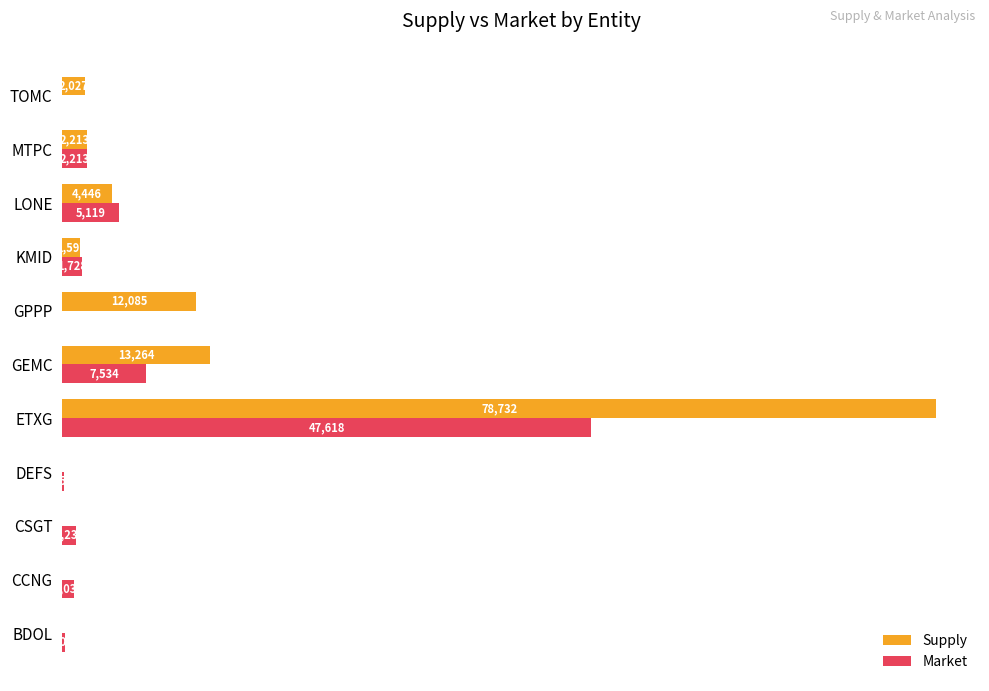

At which label is Market closest to 23809?

GEMC